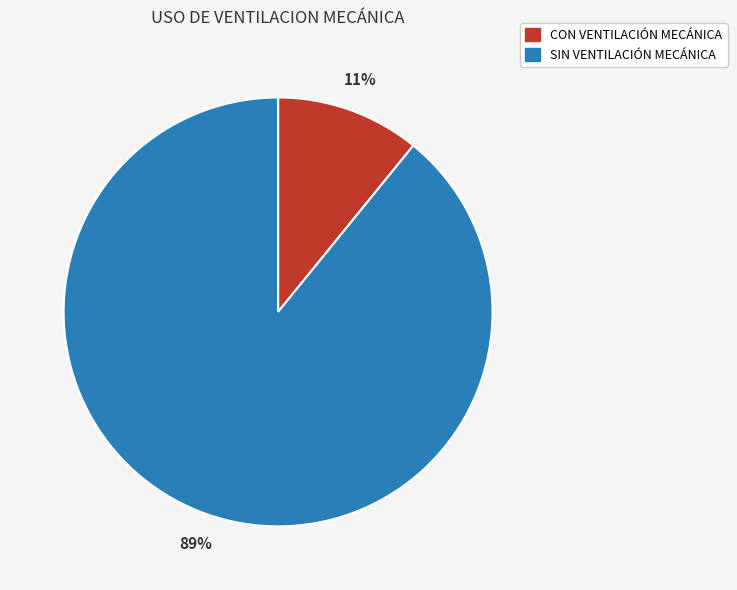

To the nearest percent, what percentage of the pie is SIN VENTILACIÓN MECÁNICA?

89%